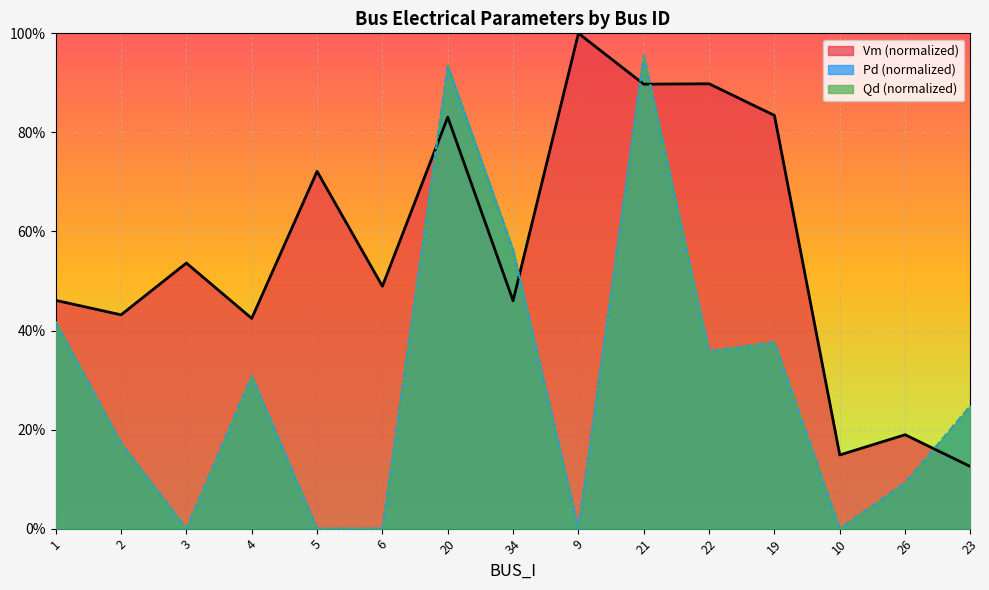

At which category is the sum across all series the highest?

21